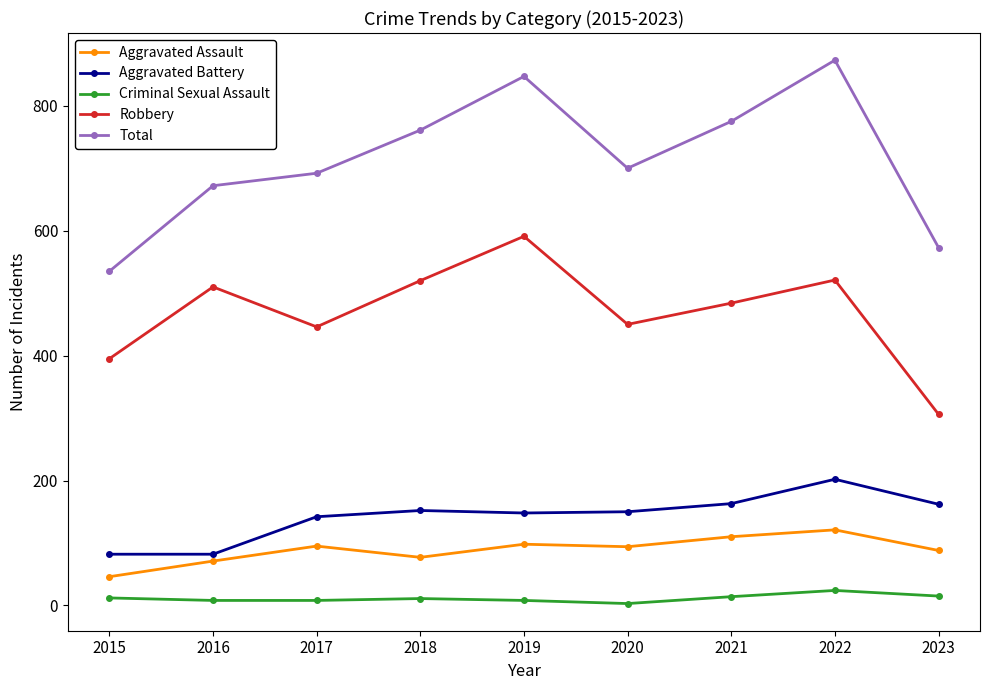

True or false: Aggravated Battery has a value of 152 at 2018.

True